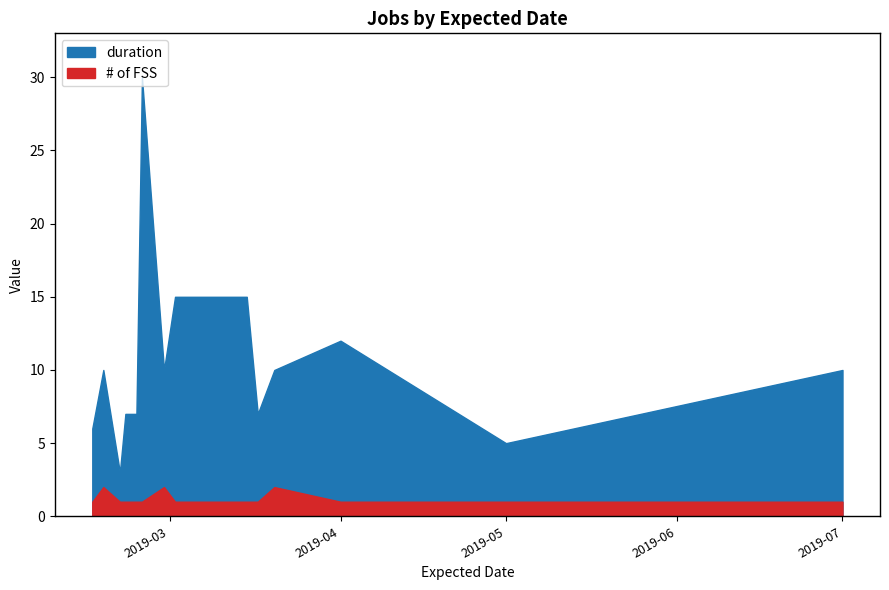

At which category is the sum across all series the highest?

2019-02-24